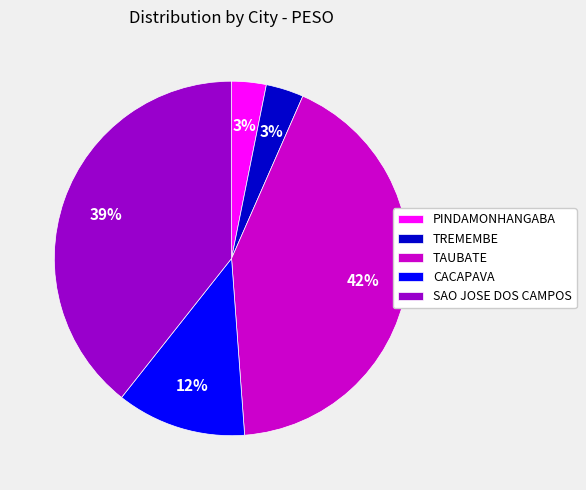

True or false: PINDAMONHANGABA accounts for 3% of the total.

True